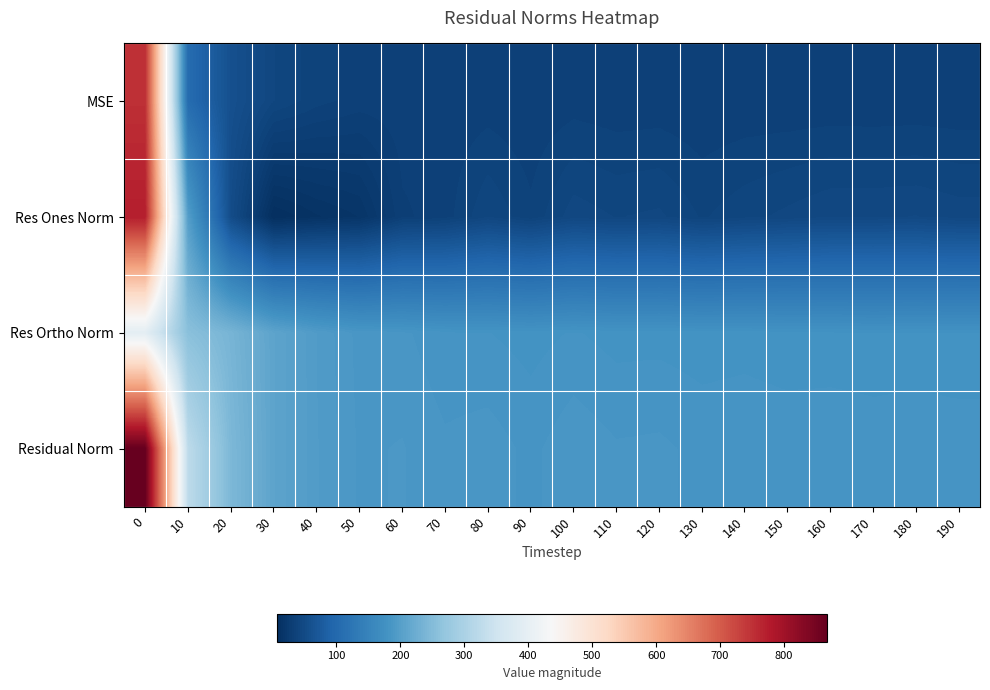

What is the total value across all series at 140?

440.2